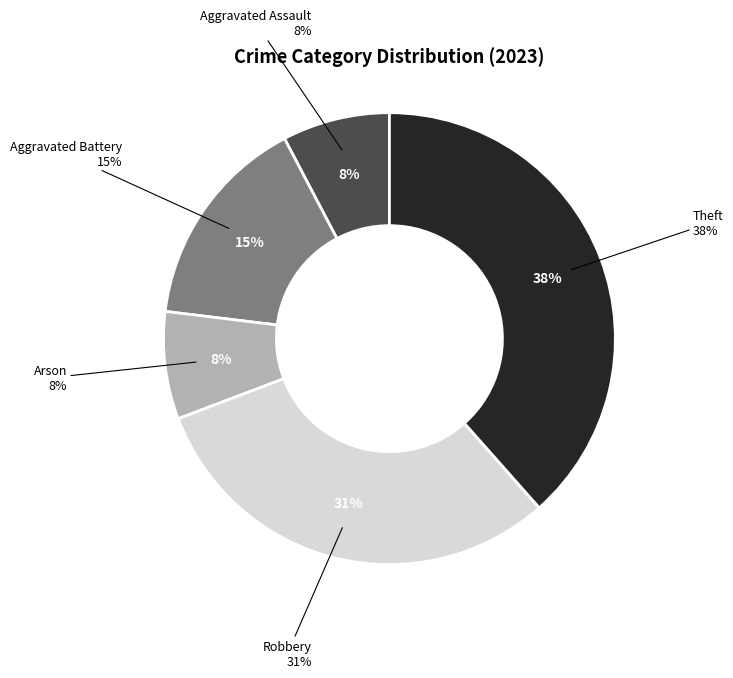

To the nearest percent, what portion does Theft represent?

38%